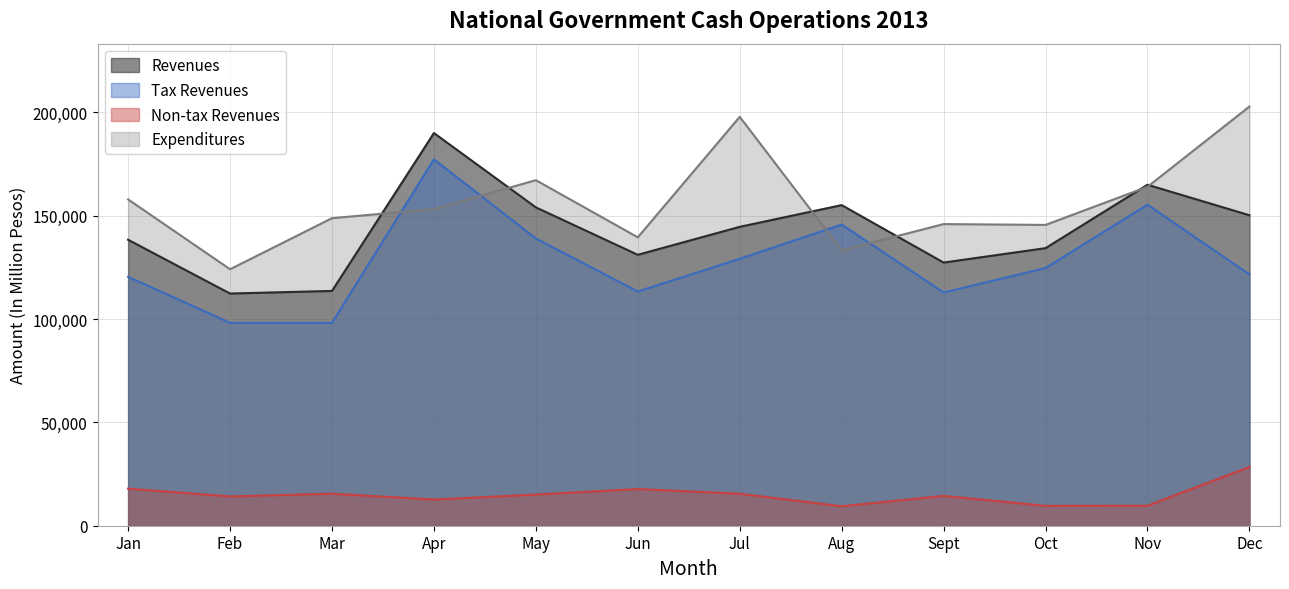

Reading left to right, list all the values displayed in this chart.

Revenues: Jan=138368	Feb=112348	Mar=113609	Apr=190010	May=154039	Jun=131089	Jul=144622	Aug=155139	Sept=127336	Oct=134309	Nov=164996	Dec=150228
Tax Revenues: Jan=120439	Feb=98156	Mar=98131	Apr=177290	May=138978	Jun=113321	Jul=129161	Aug=145728	Sept=112858	Oct=124688	Nov=155334	Dec=121614
Non-tax Revenues: Jan=17929	Feb=14165	Mar=15478	Apr=12666	May=15061	Jun=17763	Jul=15461	Aug=9411	Sept=14436	Oct=9611	Nov=9662	Dec=28431
Expenditures: Jan=157899	Feb=124097	Mar=148807	Apr=153207	May=167203	Jun=139540	Jul=197844	Aug=133238	Sept=145952	Oct=145546	Nov=163996	Dec=202826